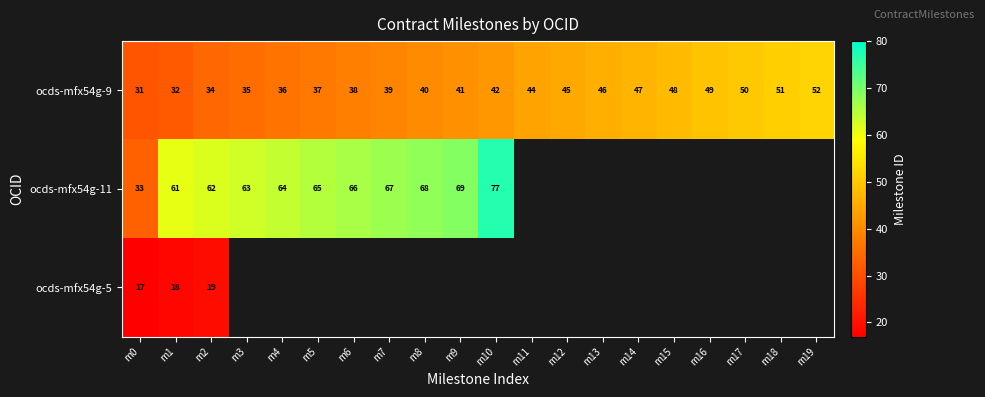

What is the difference between the highest and lowest values at m0?

16